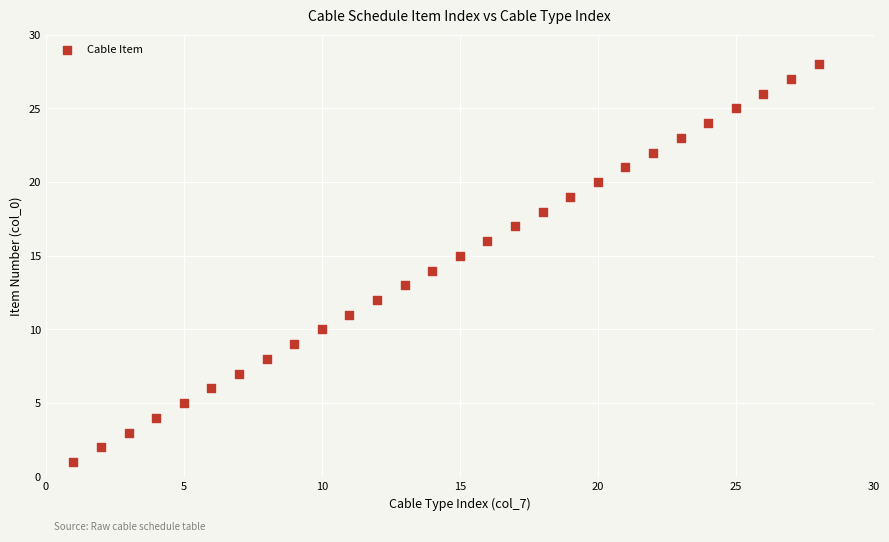

What is the range of X values (max minus min)?

27